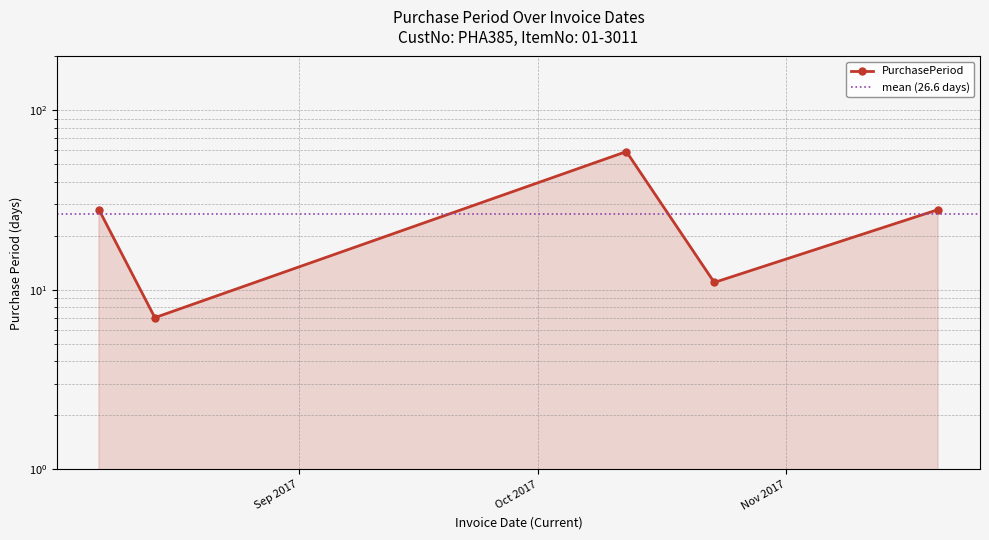

Reading left to right, list all the values displayed in this chart.

2017-08-07=28	2017-08-14=7	2017-10-12=59	2017-10-23=11	2017-11-20=28